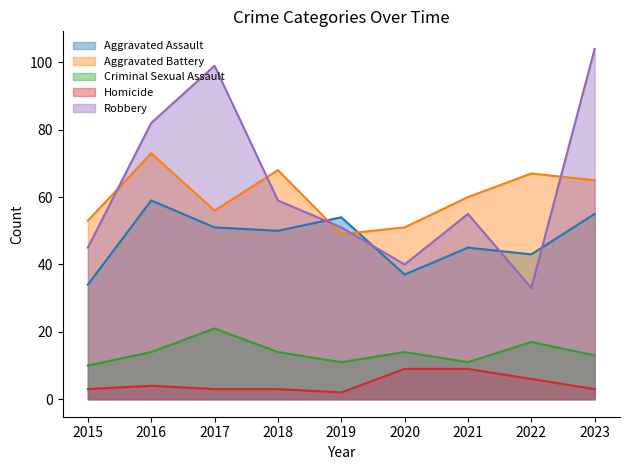

Is it true that Aggravated Assault equals 27 at 2021?

False